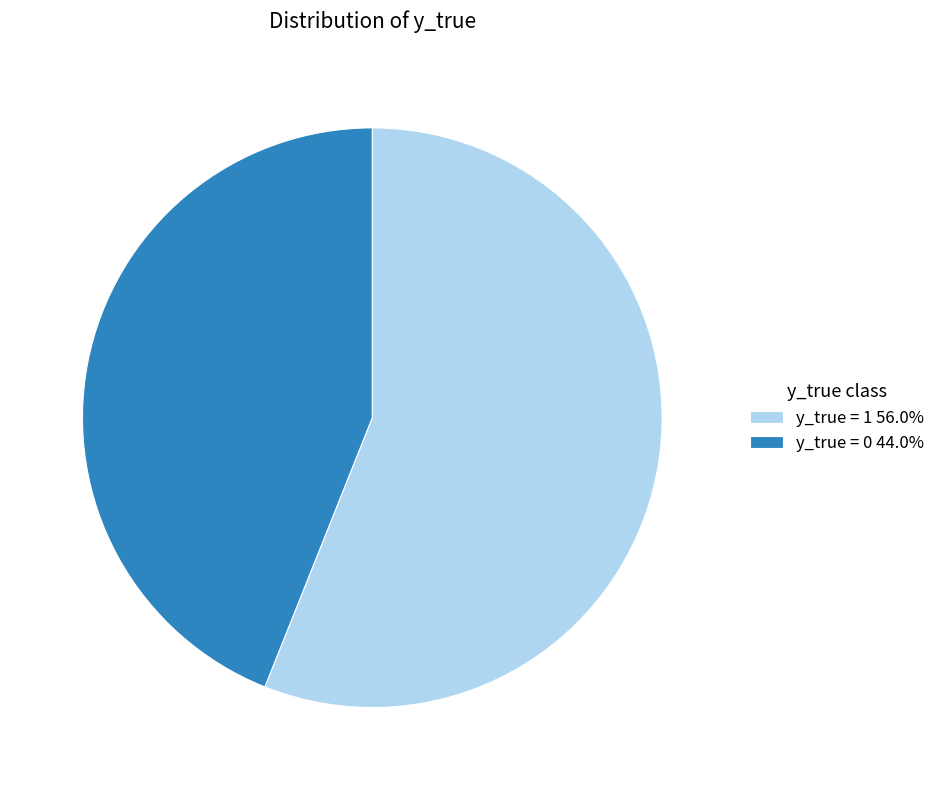

Does any single category account for the majority?

Yes